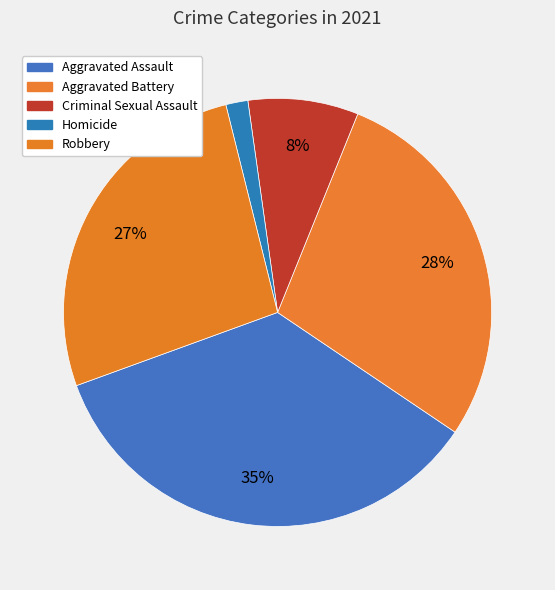

Is the sum of Criminal Sexual Assault and Aggravated Battery greater than half?

No